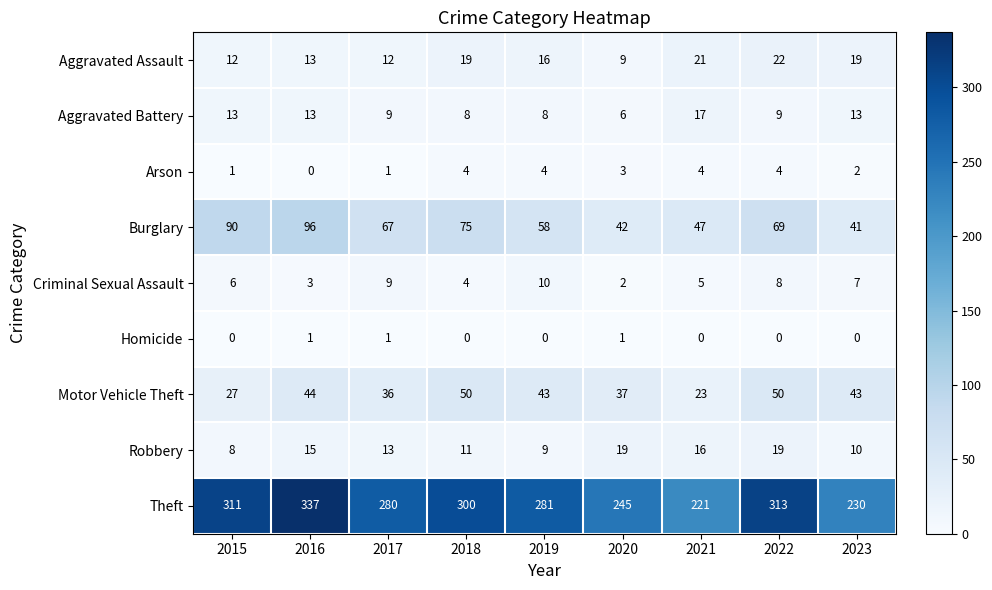

Which series has the largest range (max minus min)?

Theft